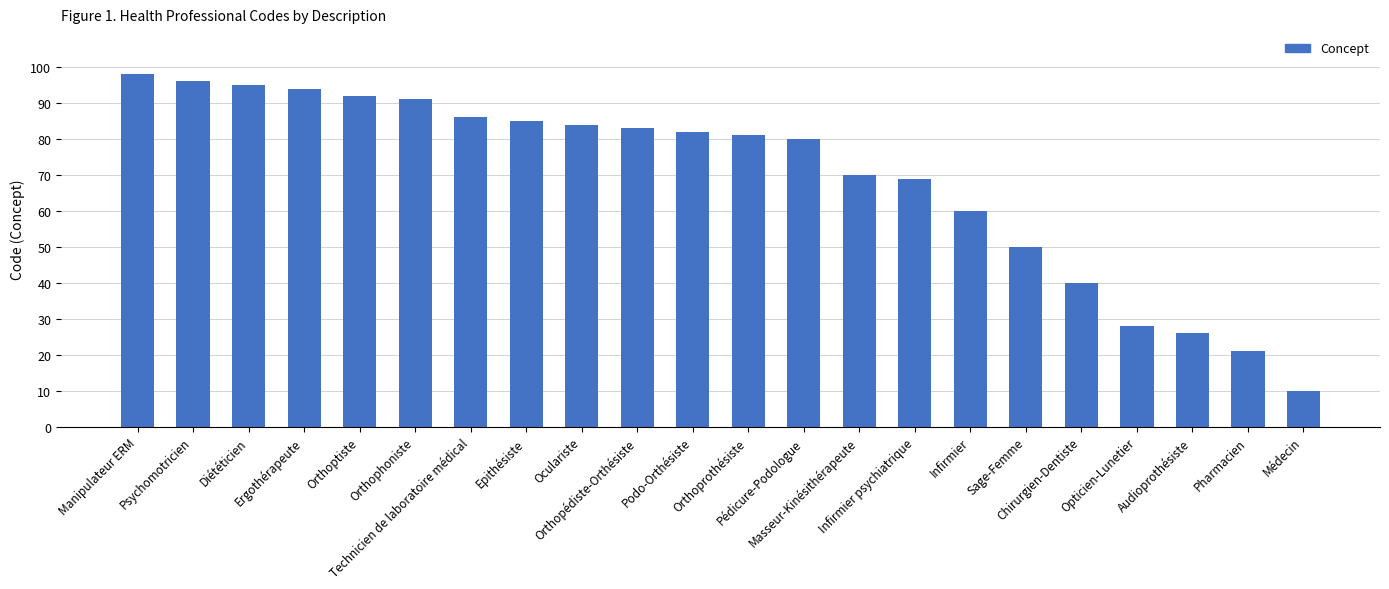

How many categories are shown in the chart?

22